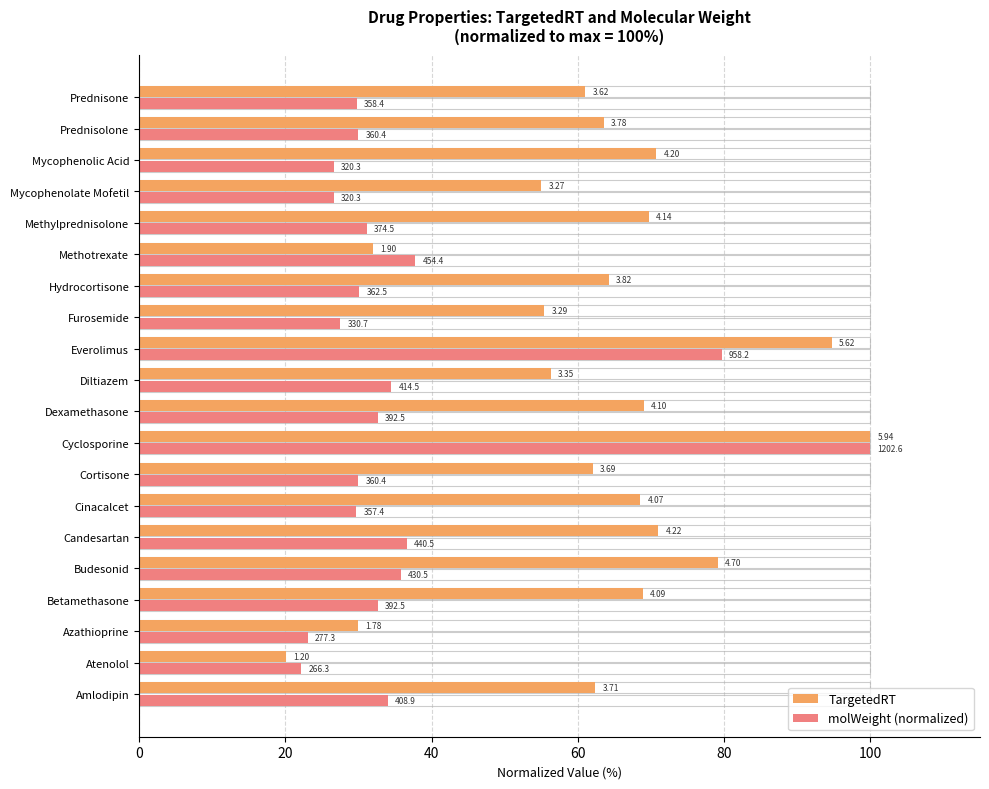

What is the value of the TargetedRT bar at the 6th from the left?

71.0